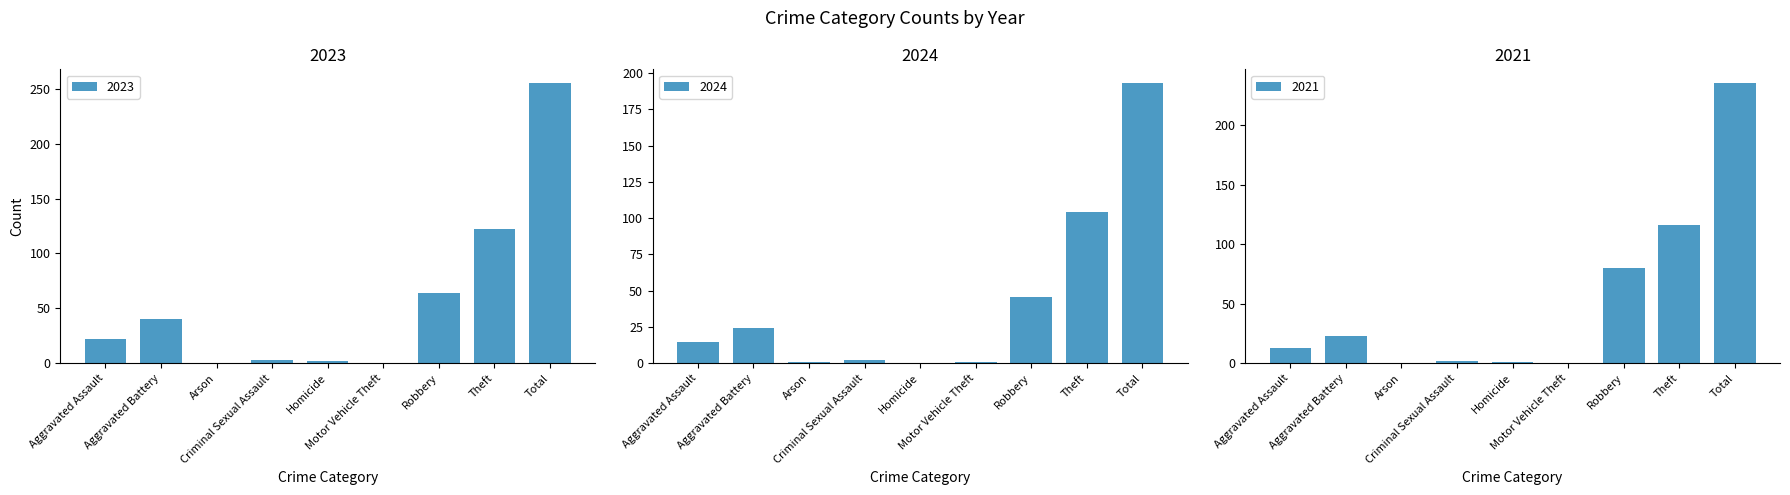

List the labels in order of 2024 value, largest first.

Total, Theft, Robbery, Aggravated Battery, Aggravated Assault, Criminal Sexual Assault, Arson, Motor Vehicle Theft, Homicide